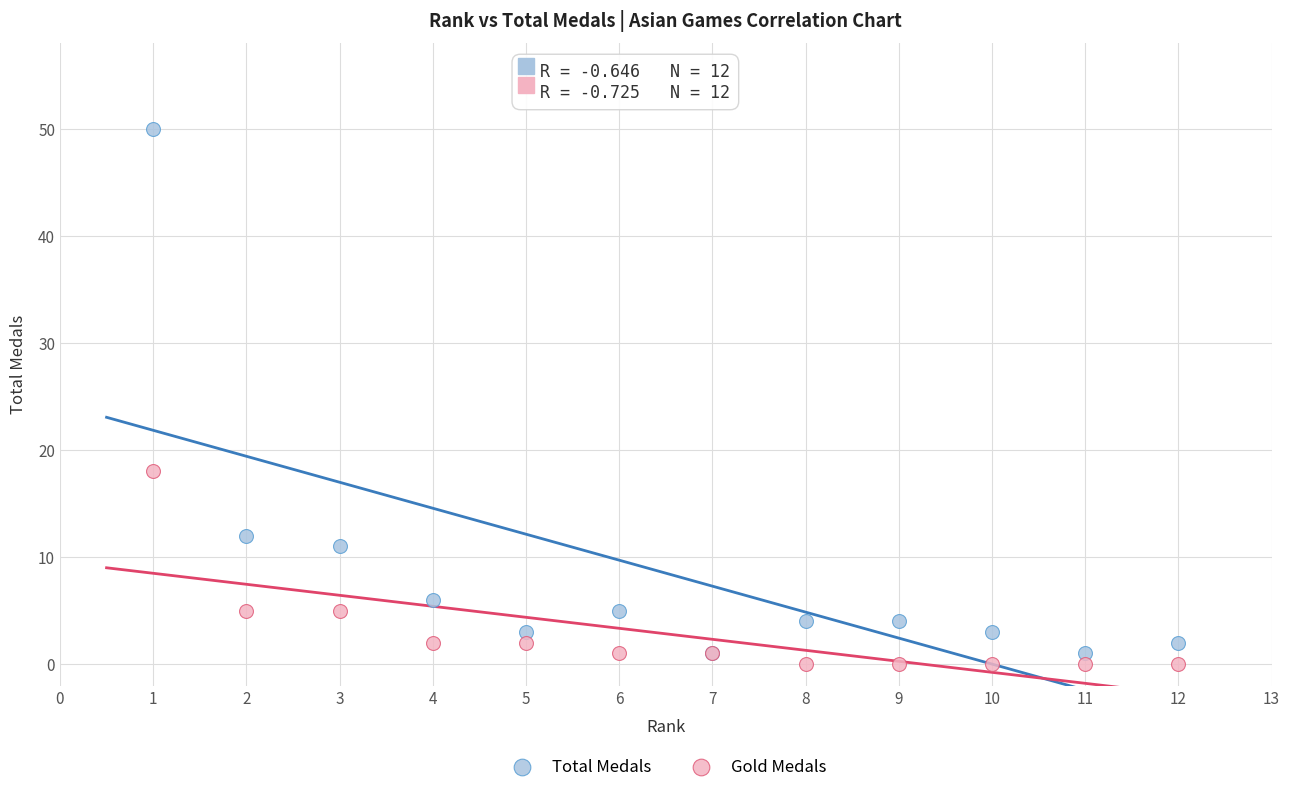

In the Total Medals series, what Y value is closest to 25?

12